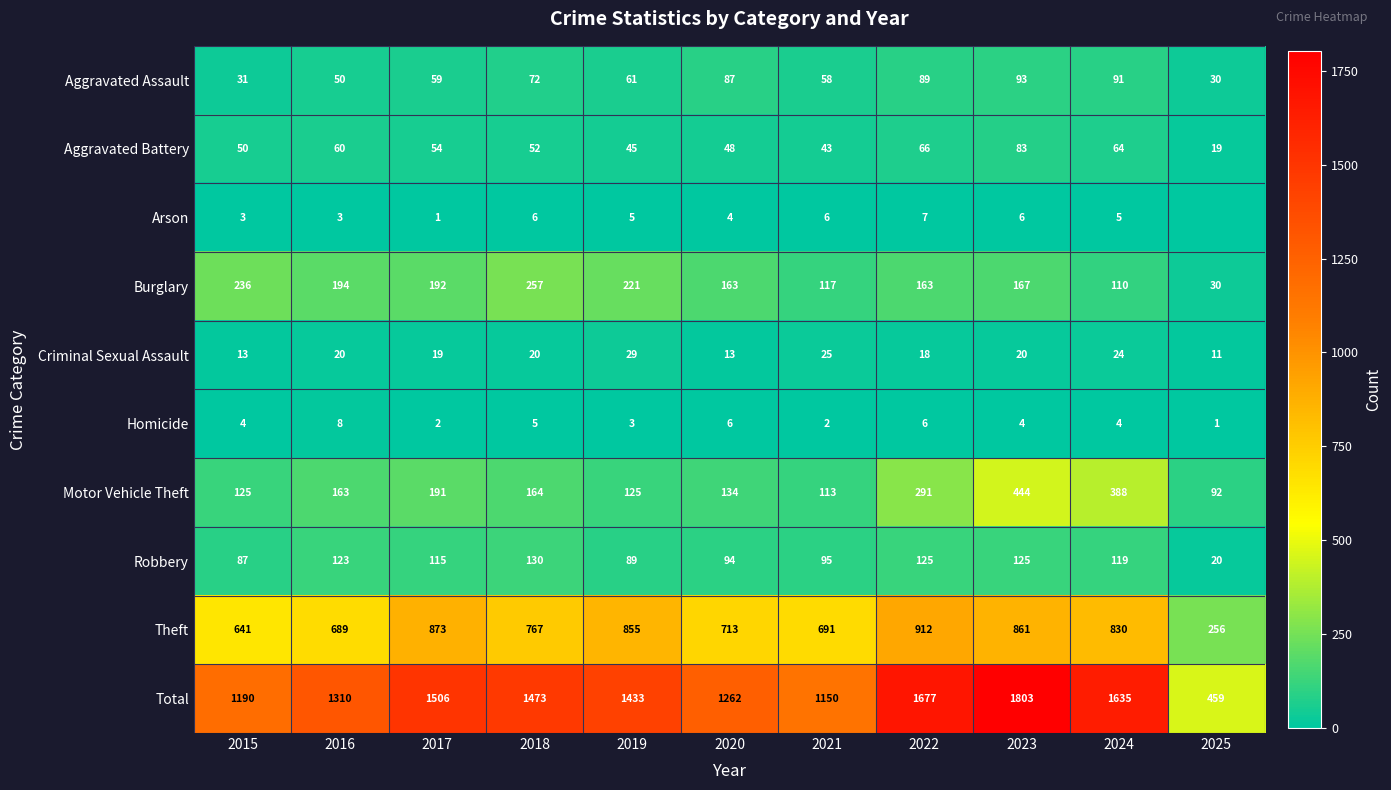

What is the difference between the maximum and second lowest values in the Aggravated Assault series?

62